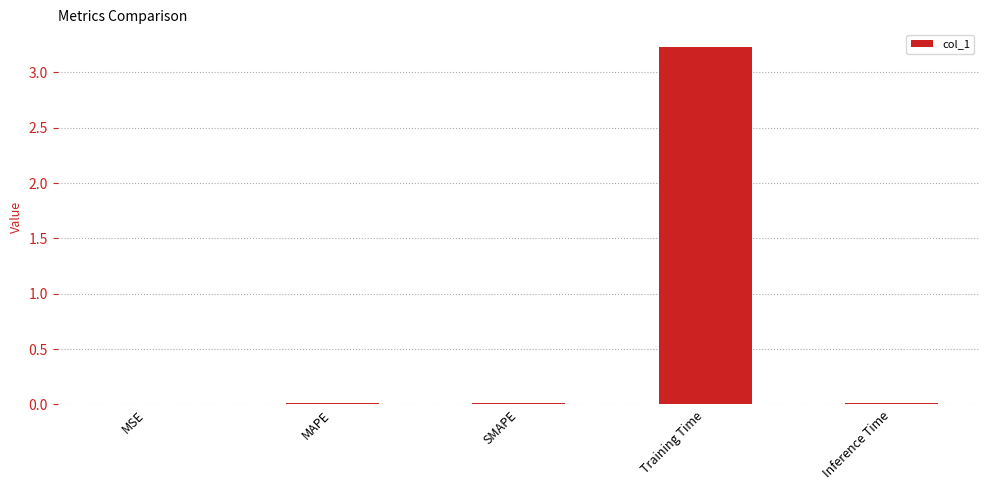

What is the greatest value displayed?

3.2